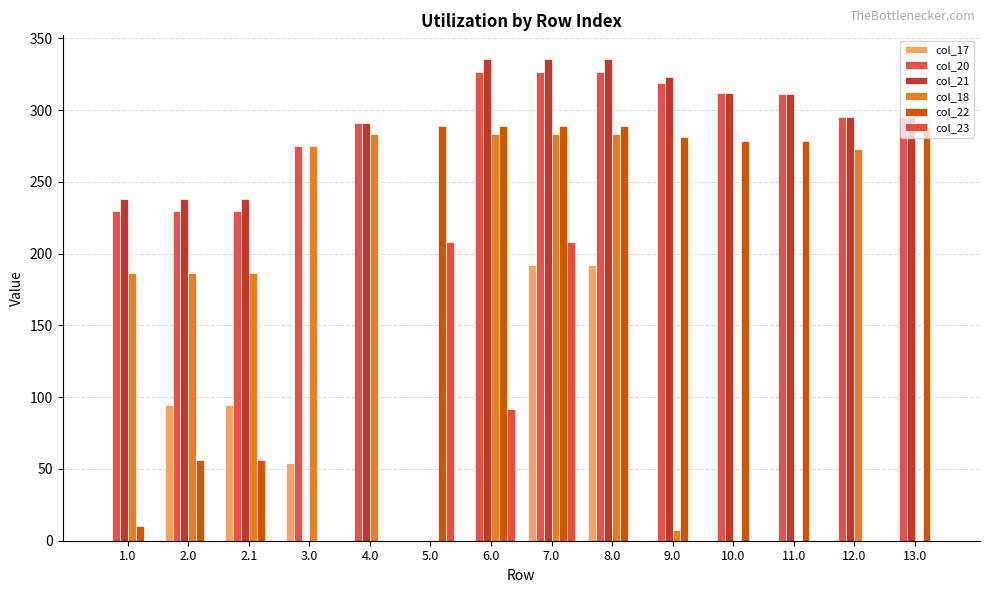

At which label does col_22 first exceed 278?

5.0